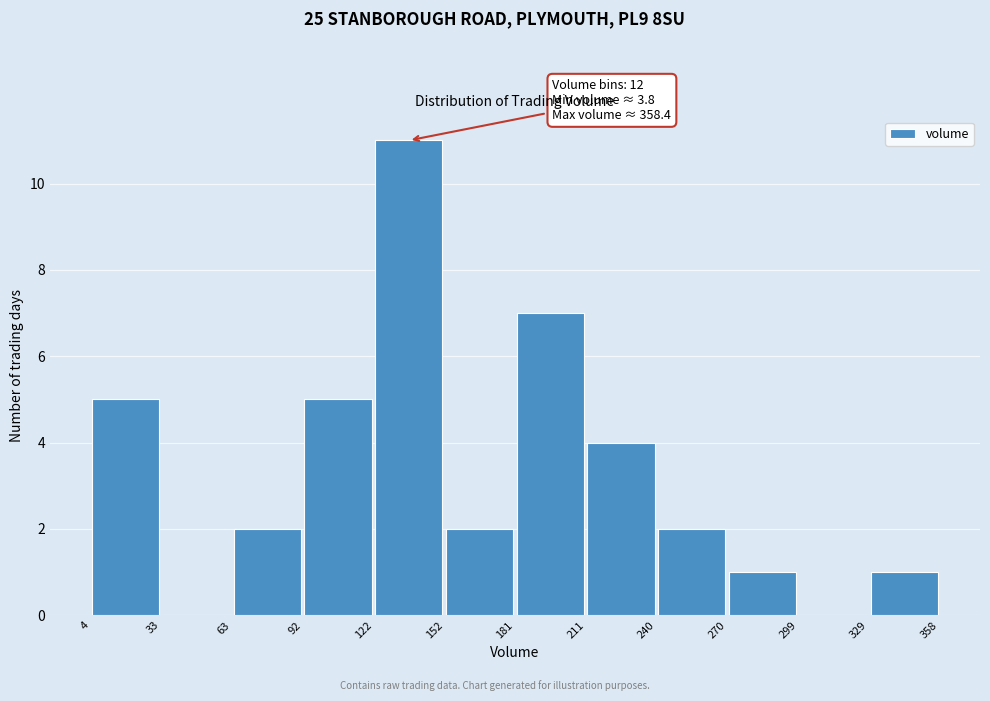

Which range on the x-axis has the tallest bar?

122 to 152